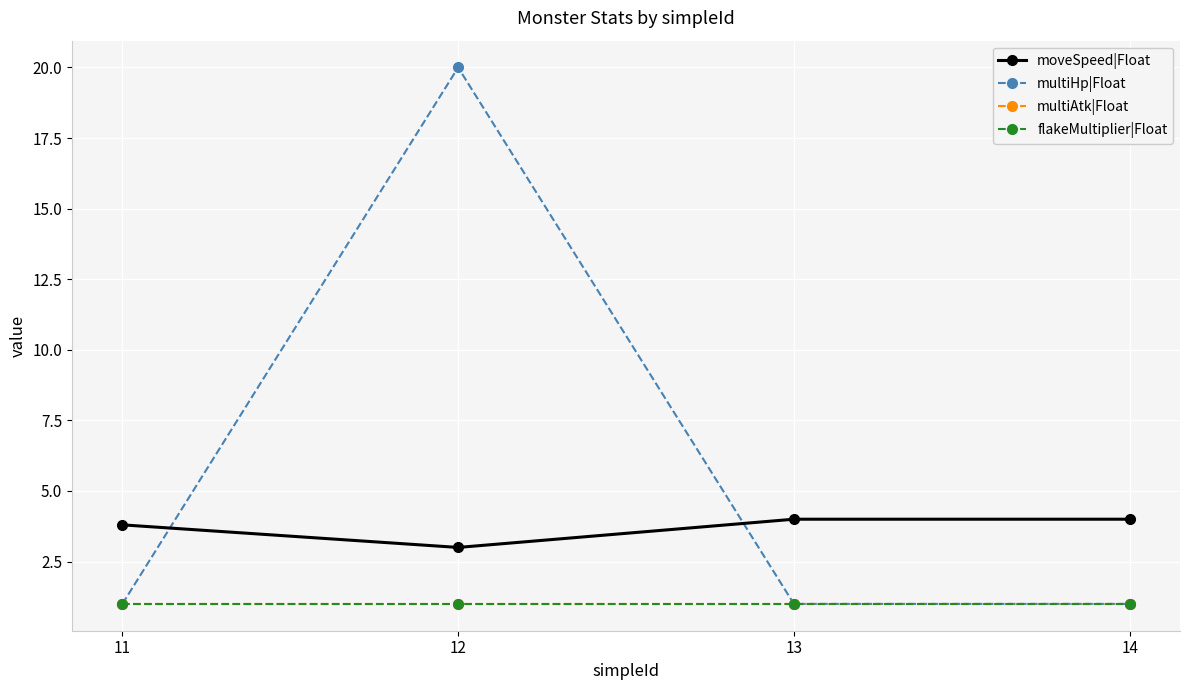

Is it true that moveSpeed|Float equals 4.0 at 14?

True